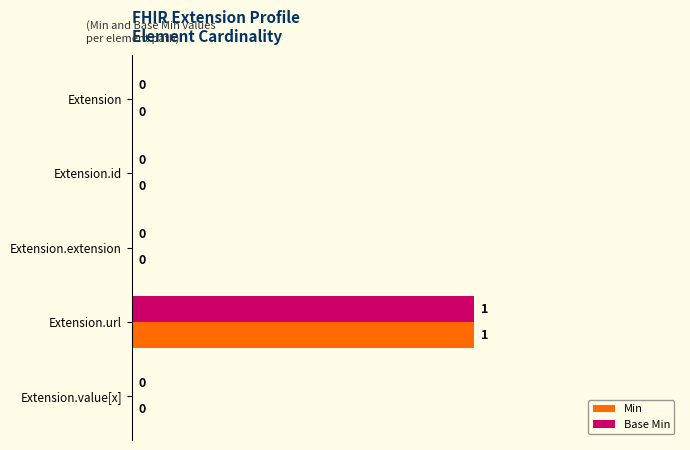

Is the value of Base Min at Extension.url greater than the value of Min at Extension.extension?

Yes